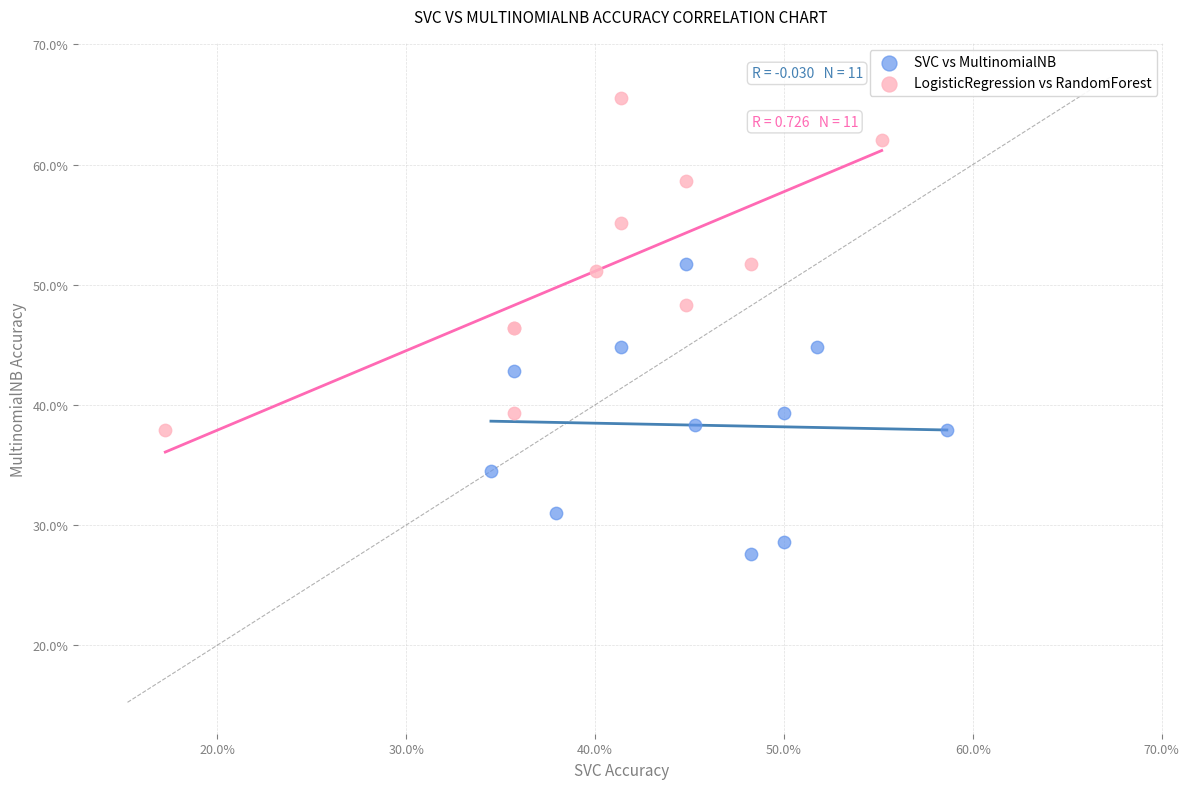

What are all the series names shown in the legend?

SVC vs MultinomialNB, LogisticRegression vs RandomForest